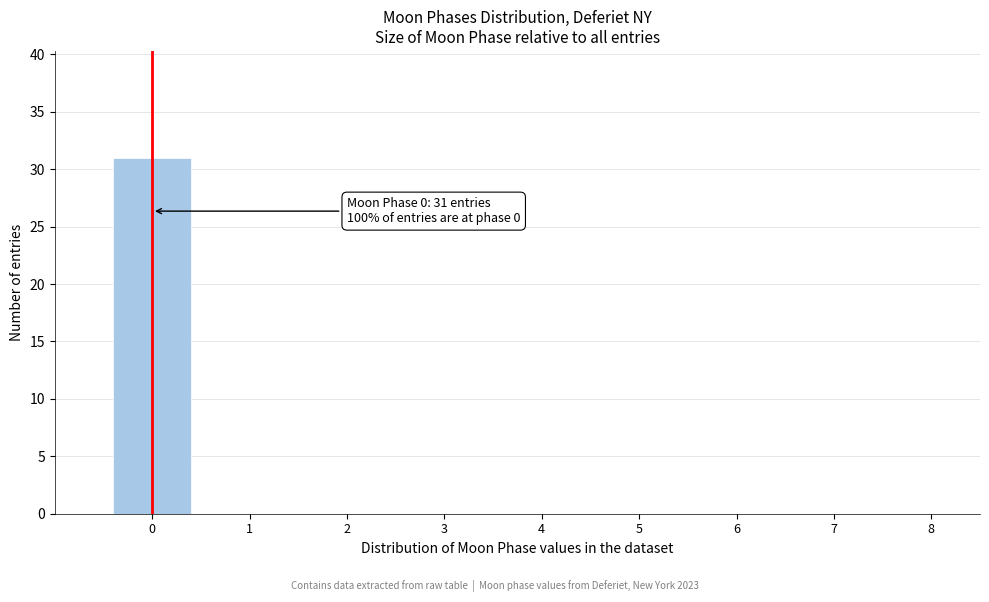

Which range on the x-axis has the tallest bar?

-0.5 to 0.5